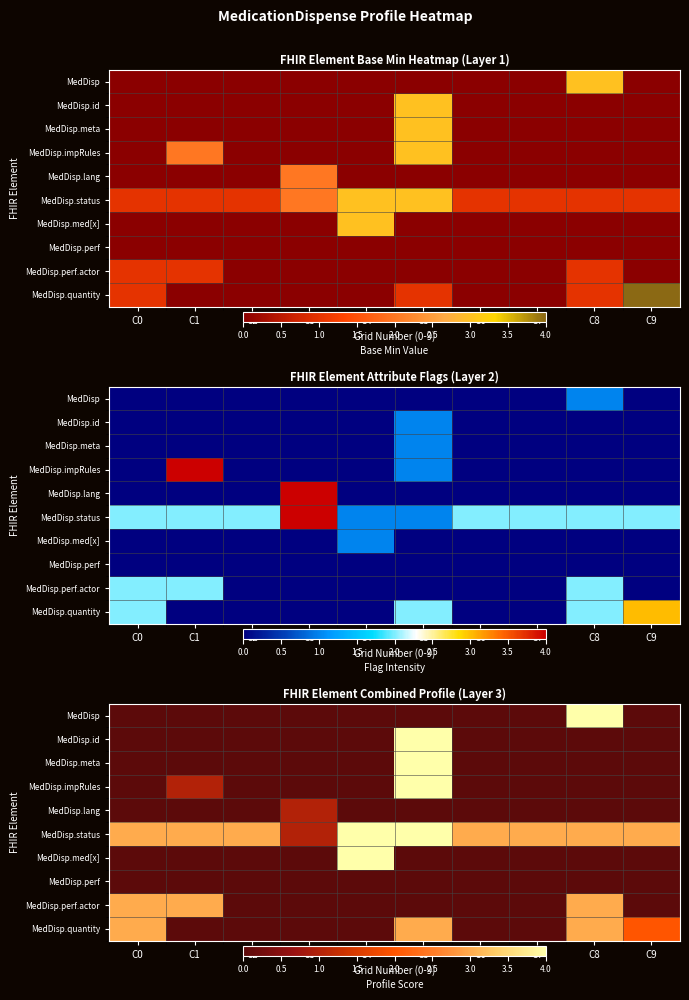

How many categories are shown in the chart?

10